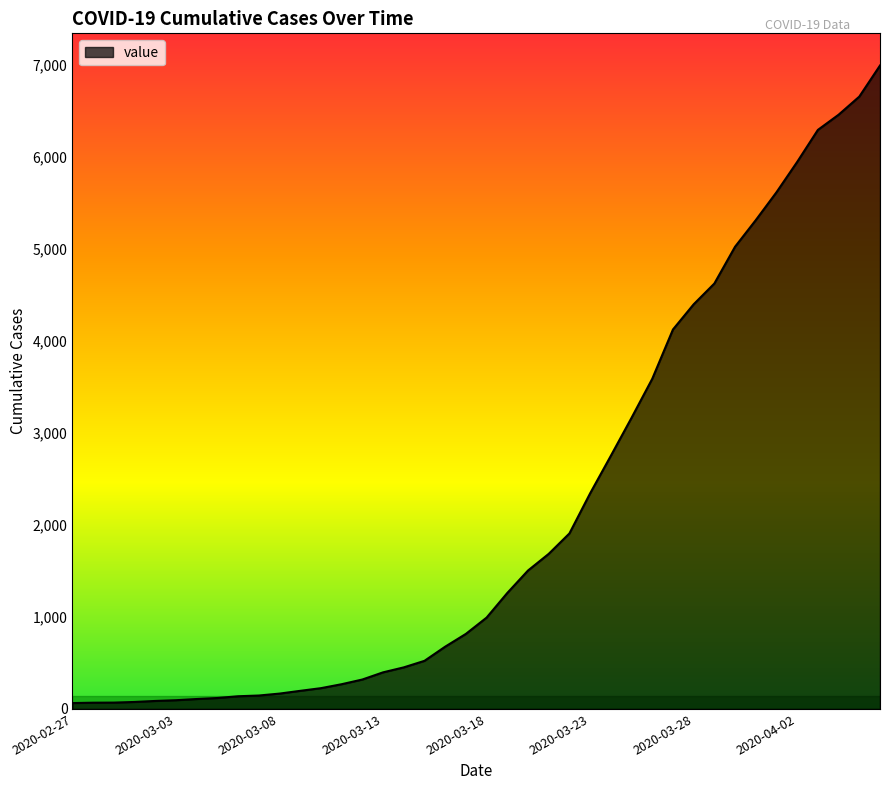

What is the maximum value shown in the chart?

6995